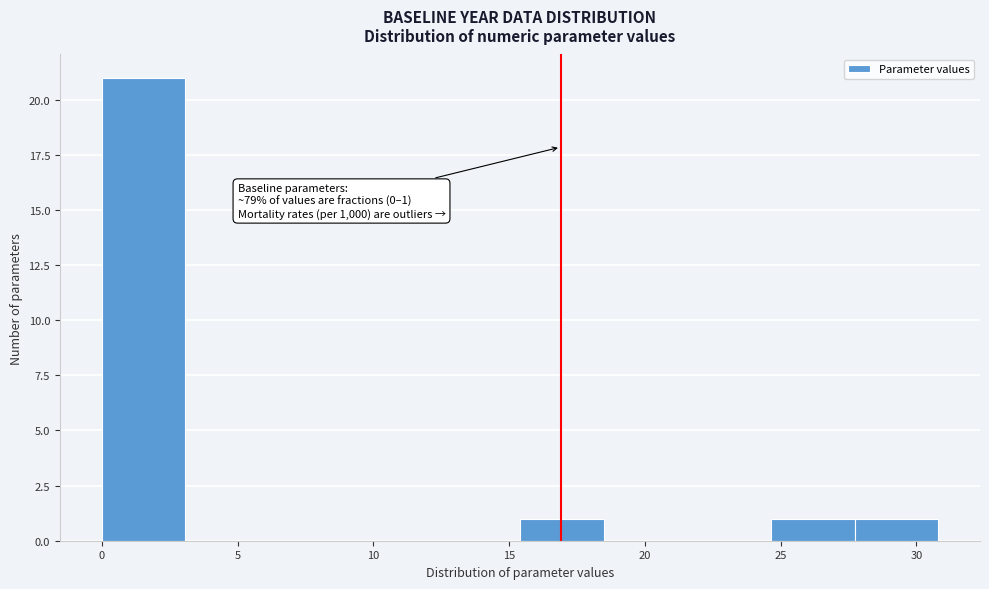

Which range on the x-axis has the tallest bar?

0.0 to 3.0